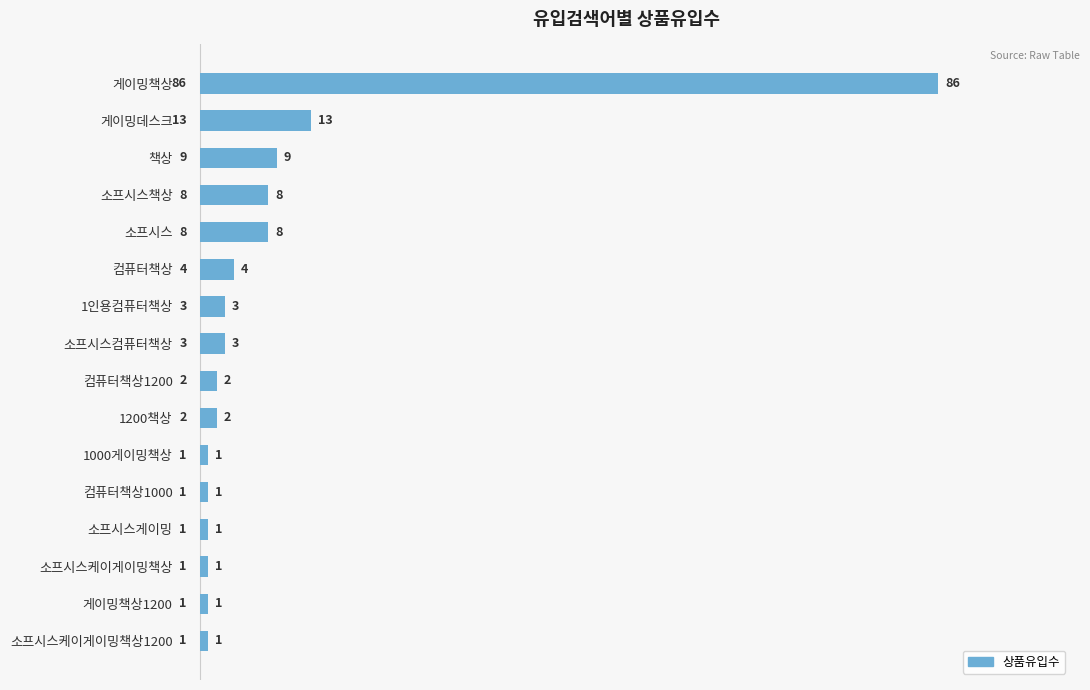

What is the difference between the maximum and second lowest values?

85